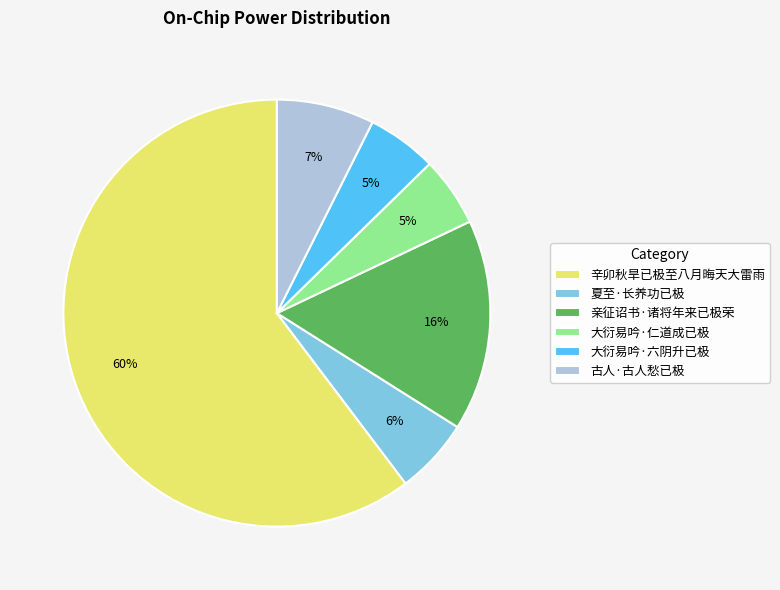

Which slice is the largest?

辛卯秋旱已极至八月晦天大雷雨